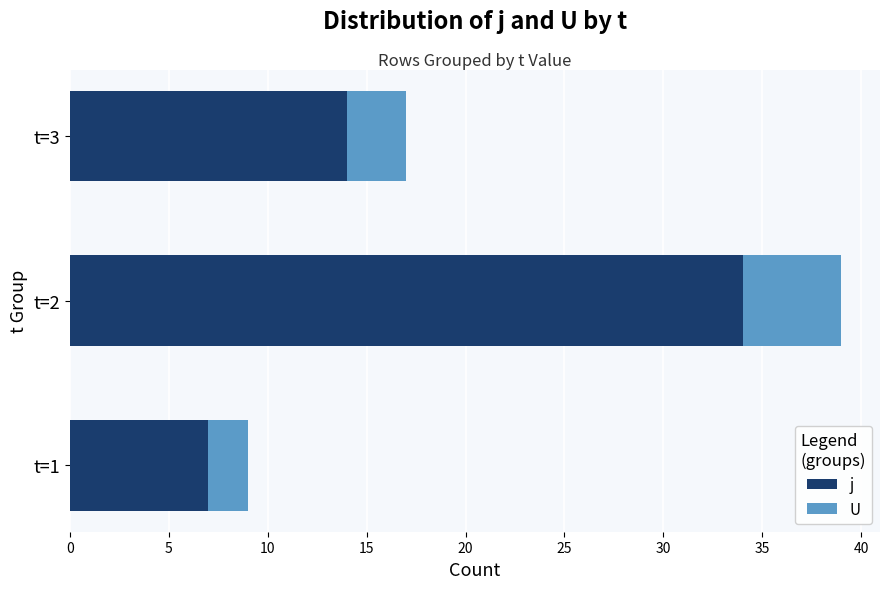

At which label is j closest to 20?

t=3